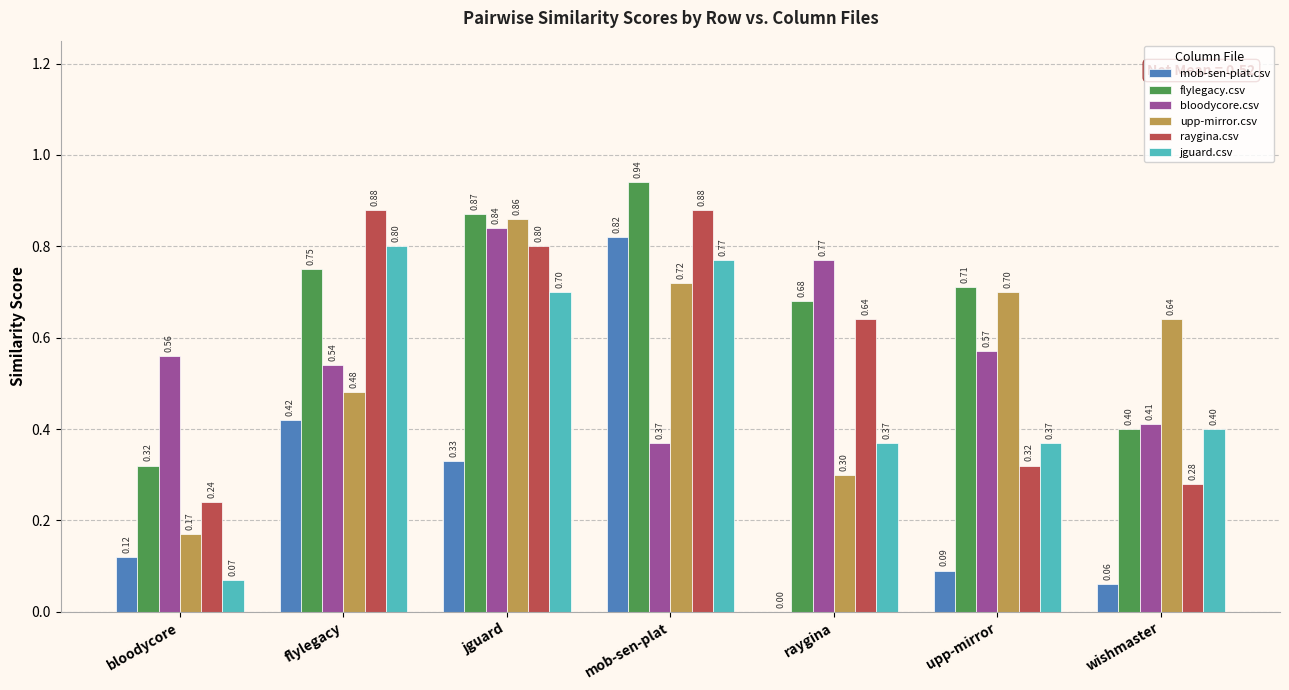

What is the sum of the raygina.csv values at flylegacy and bloodycore?

1.1